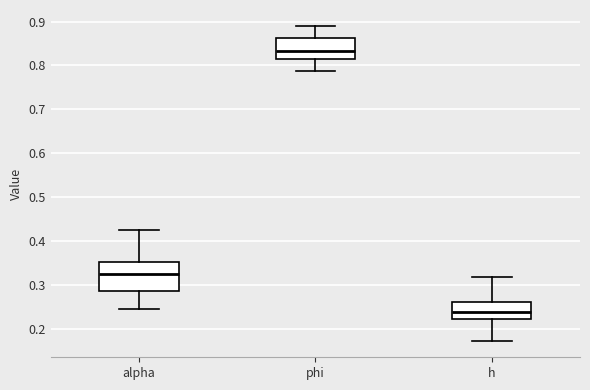

Reading left to right, read every box against the y-axis: the position of its median line, the range the box covers, and the ends of its whiskers. The values are not printed on the chart, so give them approximately, as read against the axis.

alpha: median 0.32, box 0.29 to 0.35, whiskers 0.24 to 0.43
phi: median 0.83, box 0.81 to 0.86, whiskers 0.79 to 0.89
h: median 0.24, box 0.22 to 0.26, whiskers 0.17 to 0.32